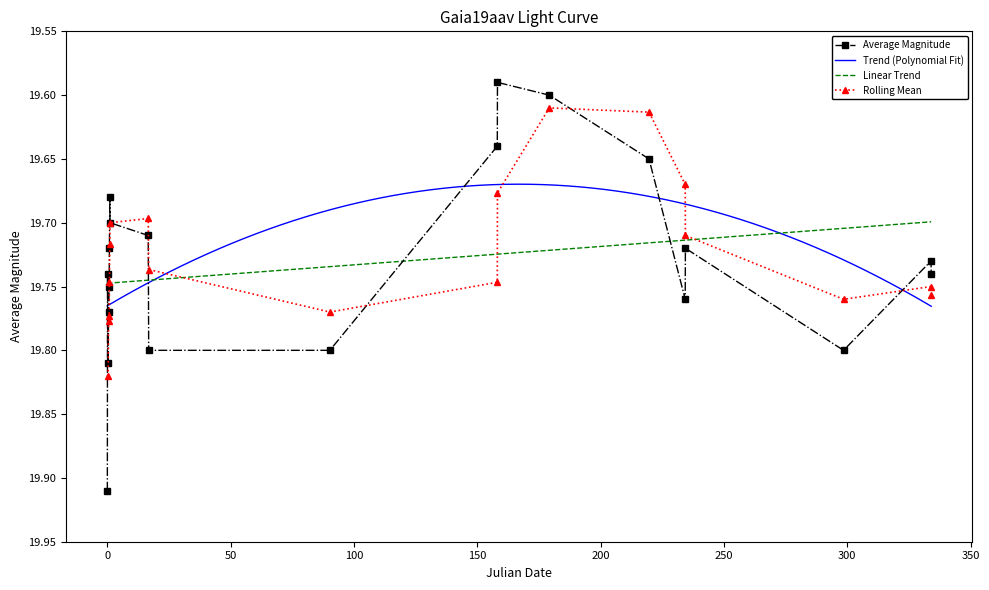

Count the values in the range 19 to 20.

20